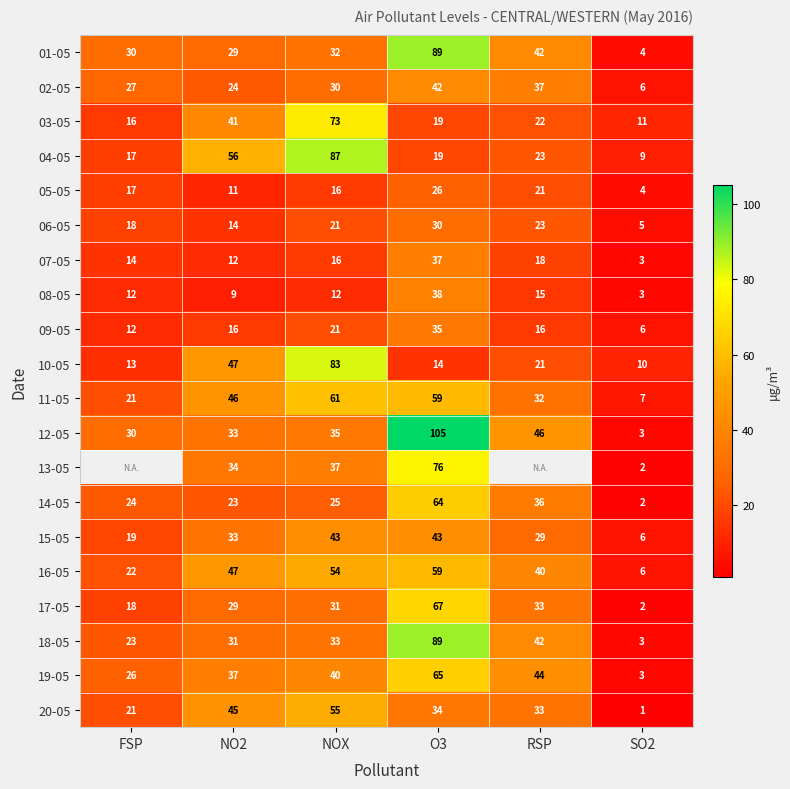

What is the approximate value of 08-05 at RSP, to the nearest 10?

20